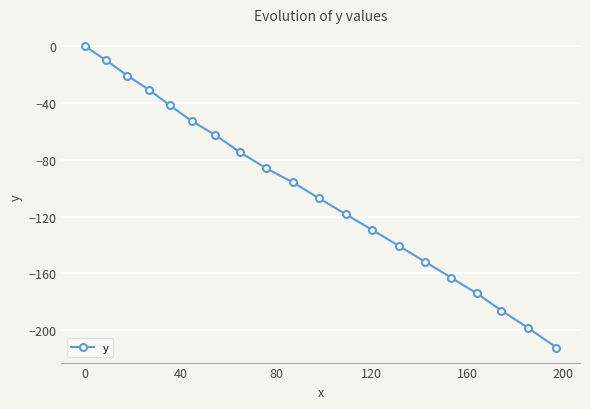

What is the minimum value shown in the chart?

-212.2